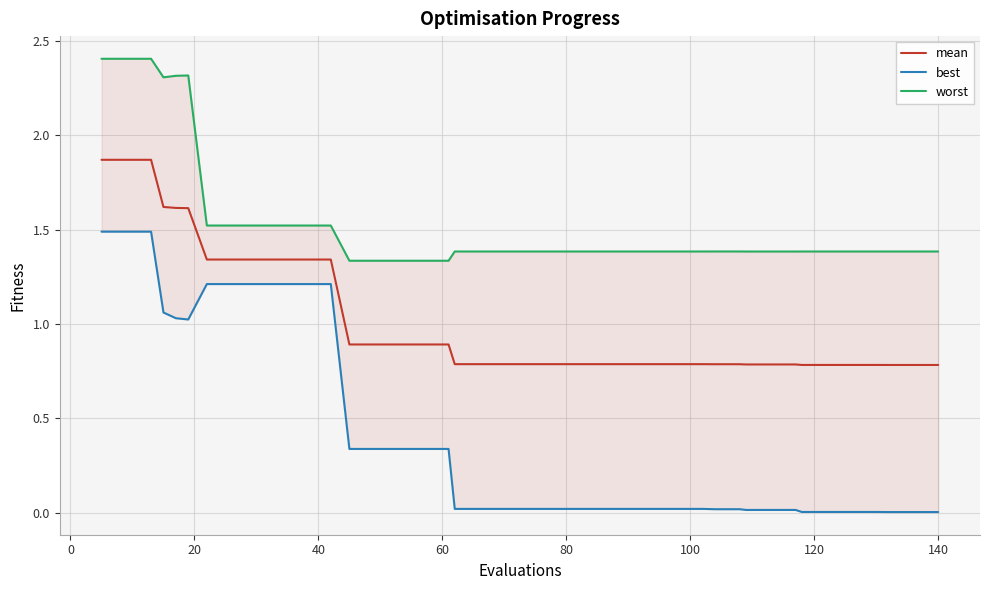

How many distinct data groups are displayed?

3